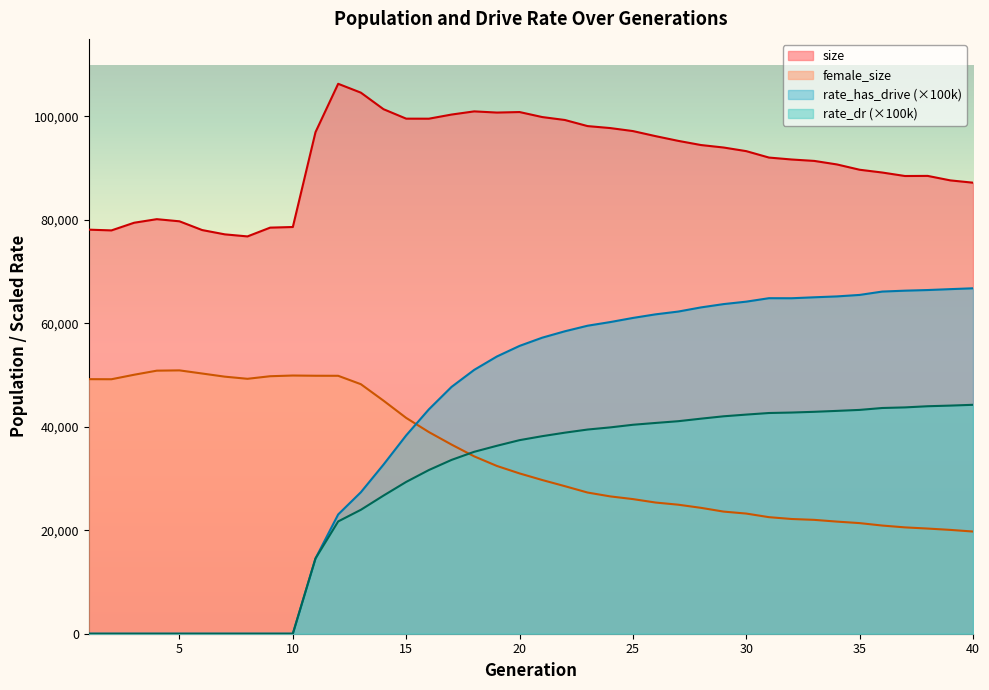

What is the sum of the rate_dr values at 34 and 15?

72432.6